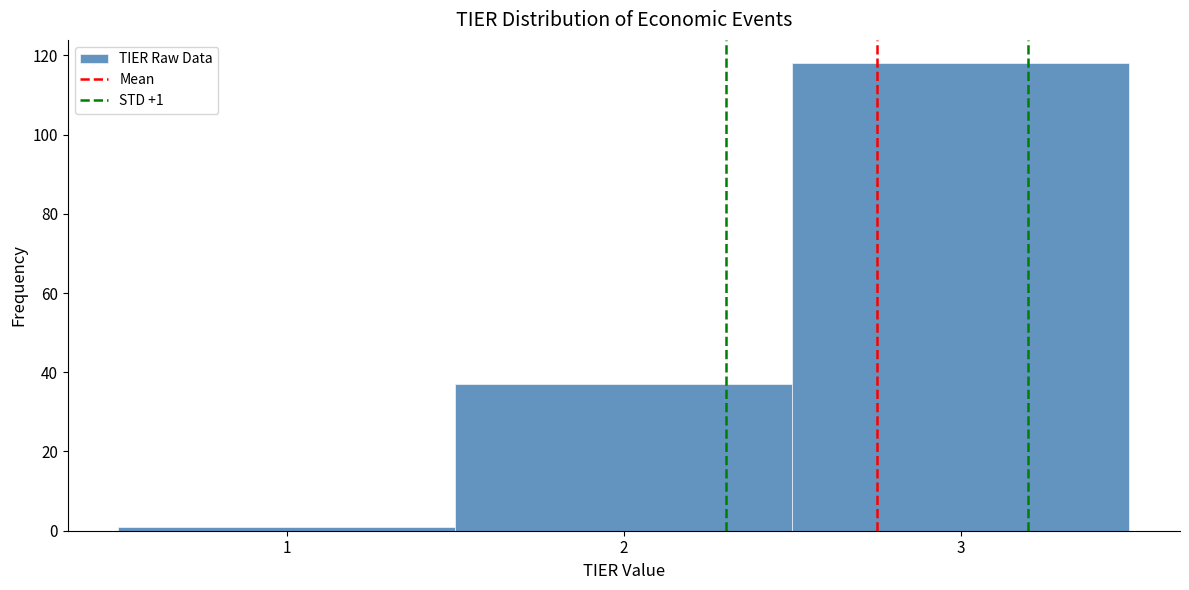

Over which range of the x-axis is the bar tallest?

2.5 to 3.5